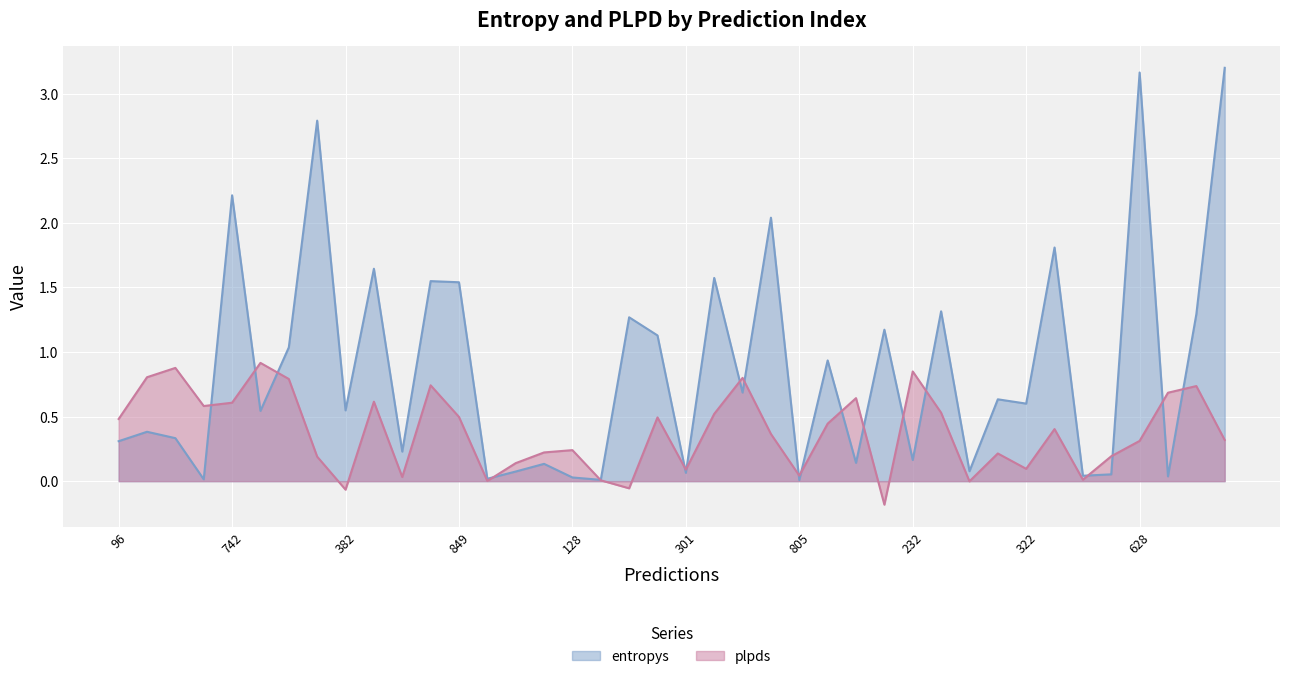

Between which two adjacent categories do plpds and entropys first intersect?

457 and 742